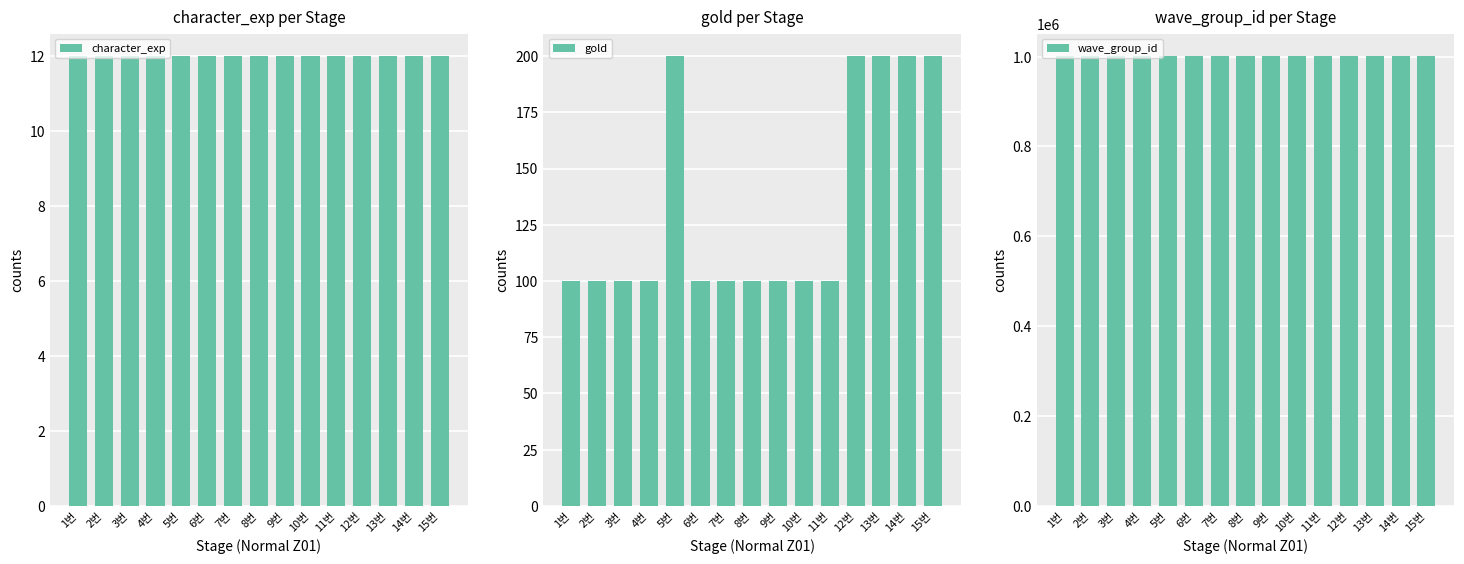

Which series has the largest total across all categories?

wave_group_id